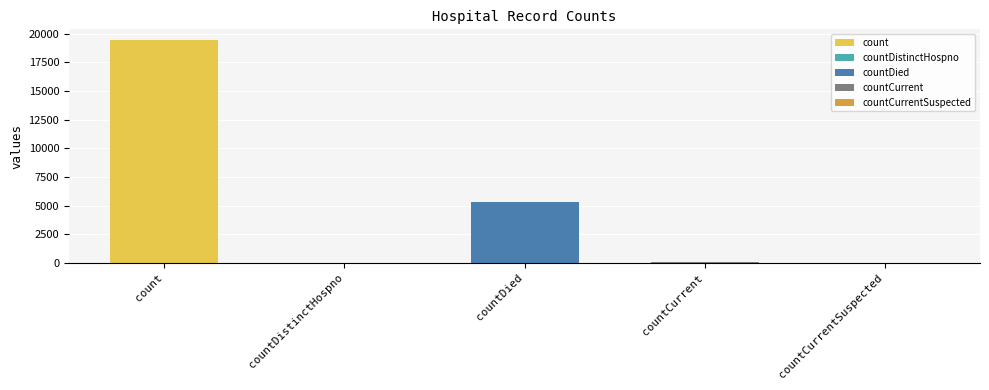

Approximately how many times larger is the value at countDied compared to count?

0.3